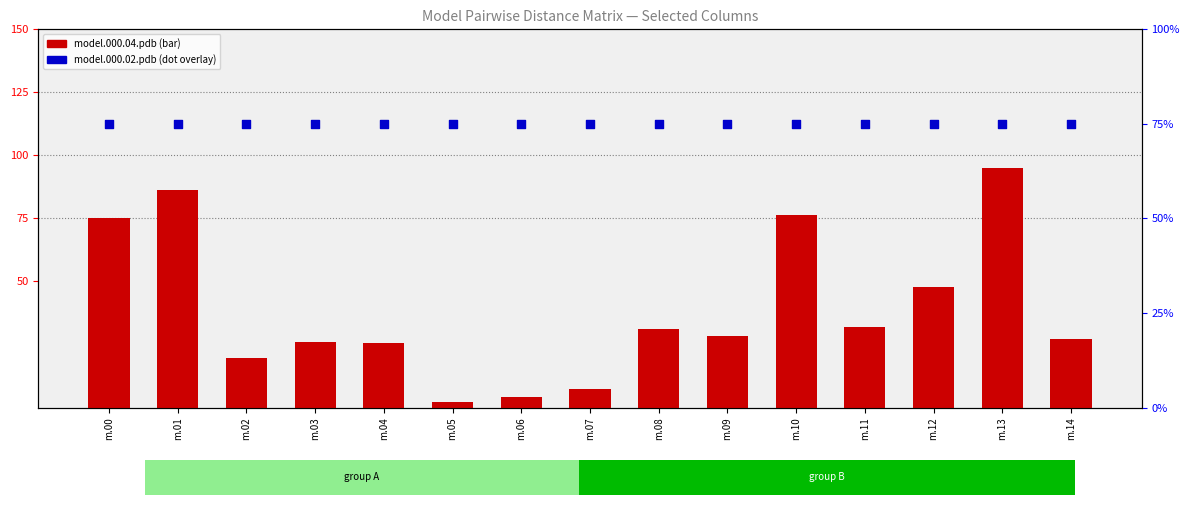

What is the total value across all series at m.10?

151.5